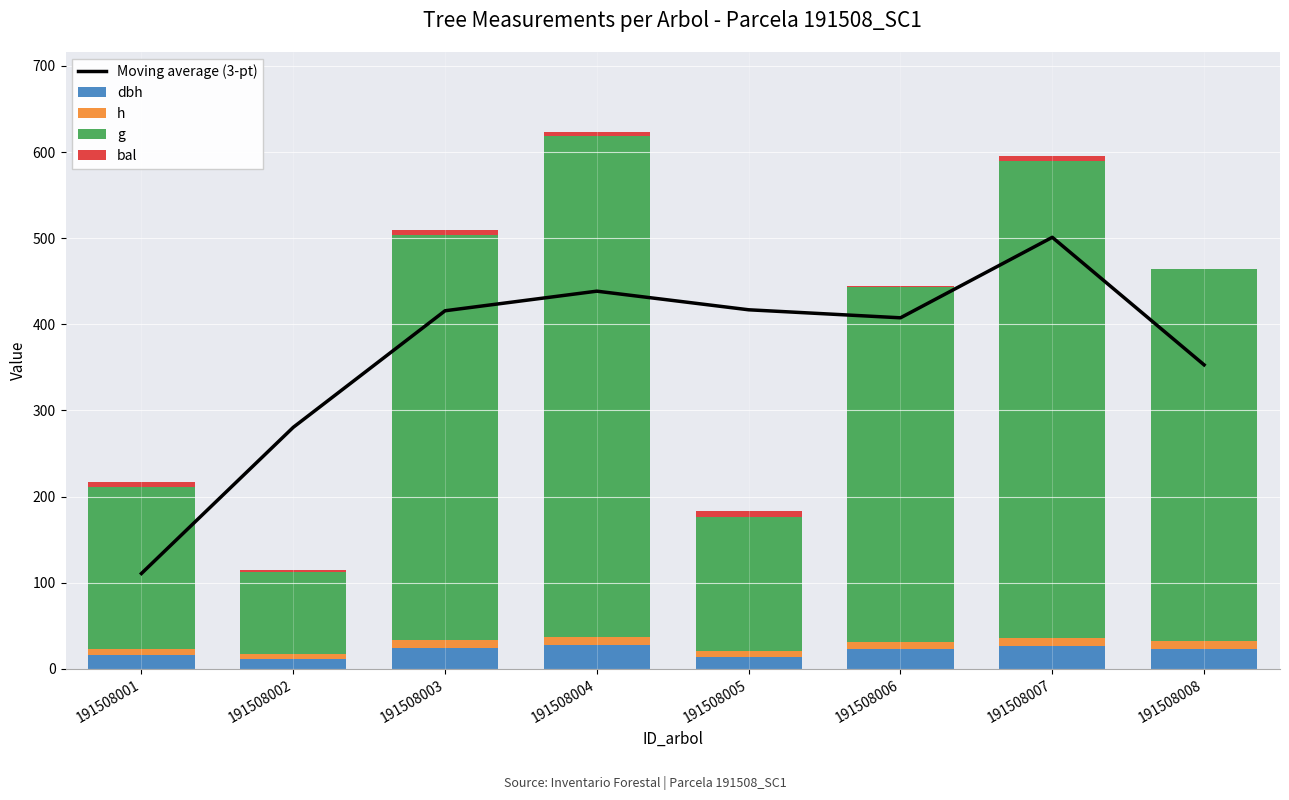

Reading left to right, transcribe all the data shown in this chart.

Moving average (3-pt): 110.6	280.3	415.7	438.5	416.9	407.5	501.0	352.9
dbh: 15.5	11.0	24.5	27.2	14.1	22.9	26.6	23.4
h: 7.4	6.2	8.9	9.2	6.8	8.7	9.1	8.8
g: 187.6	95.2	470.4	582.5	155.7	411.5	554.5	431.6
bal: 6.2	2.7	5.5	3.9	6.8	1.4	4.7	0.0